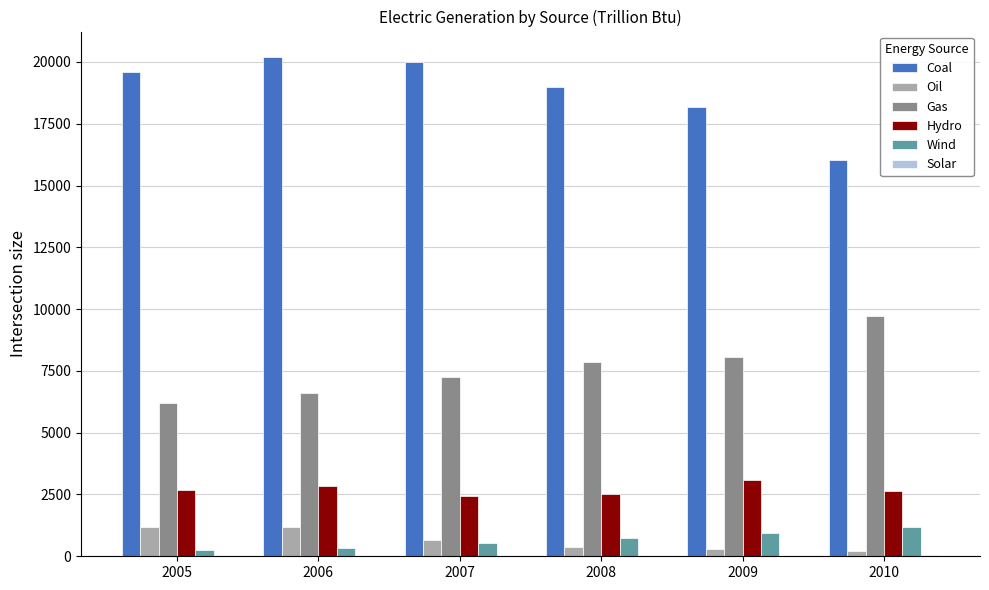

Is the value of Wind at 2007 greater than the value of Coal at 2005?

No